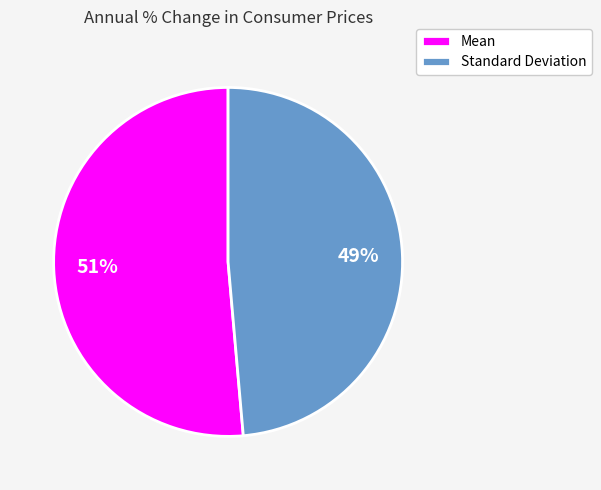

To the nearest percent, what is the average slice percentage?

50%